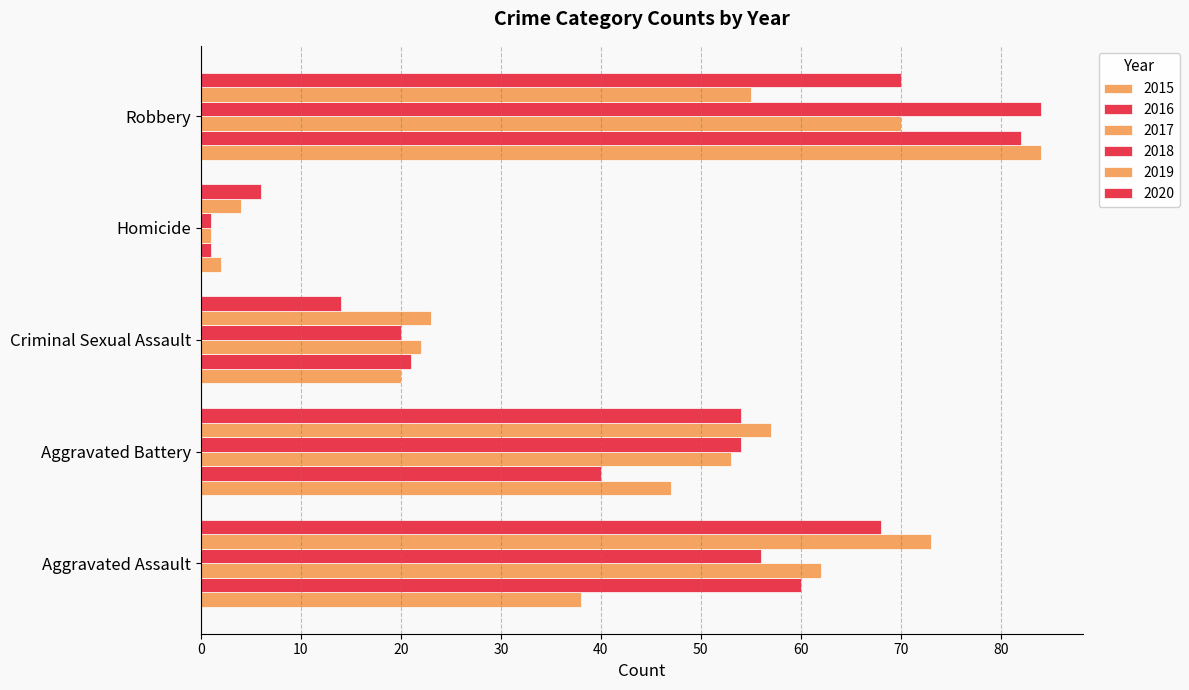

How many values in the 2019 series are below 55?

2